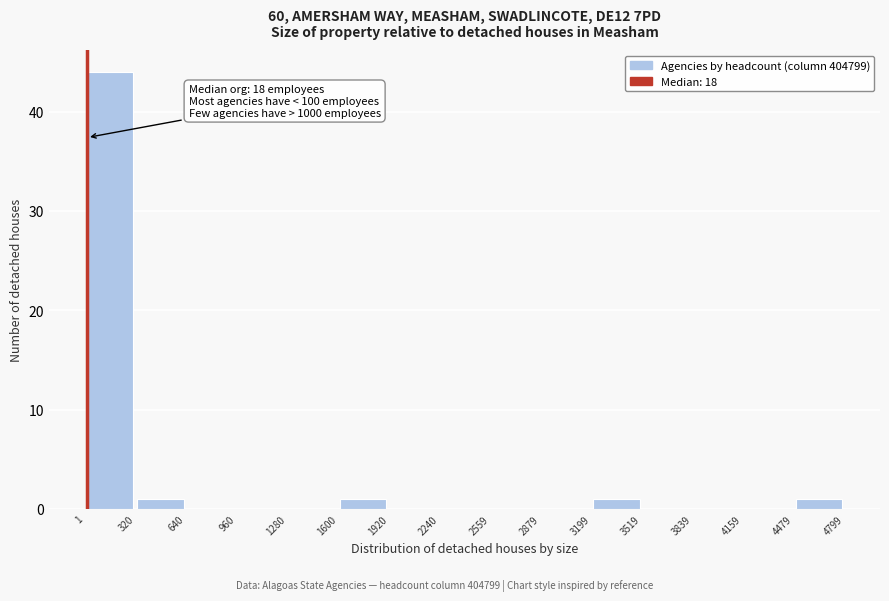

Over which range of the x-axis is the bar tallest?

1 to 320